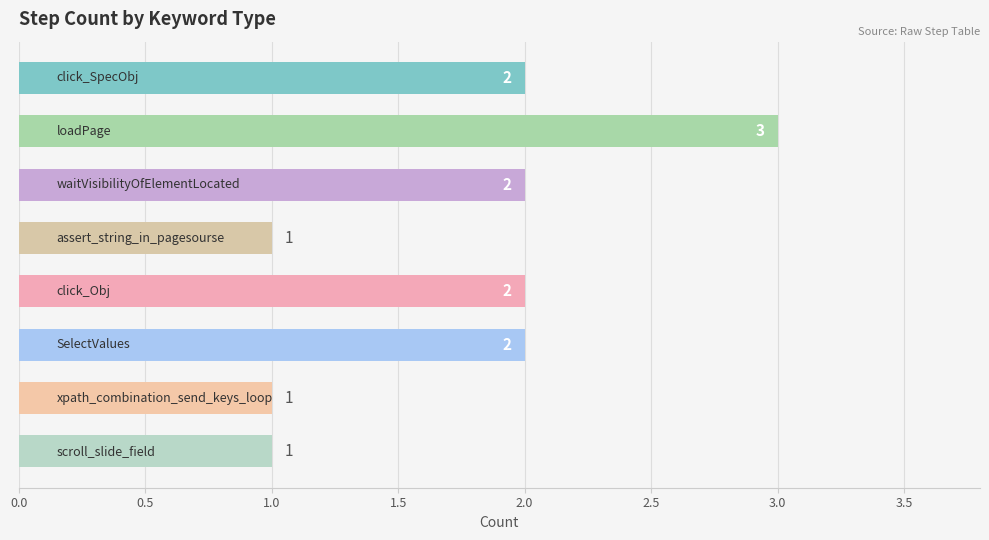

Reading bottom to top, extract all data points from this chart.

1	1	2	2	1	2	3	2